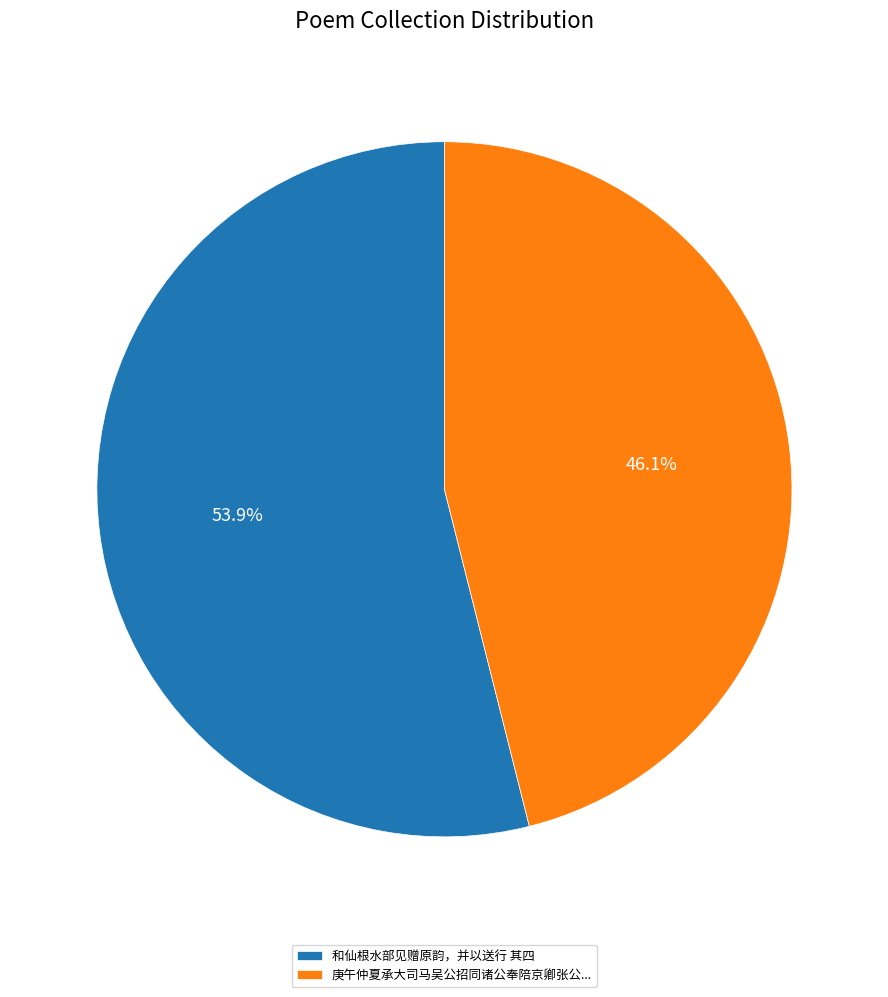

Count the number of slices in the pie.

2